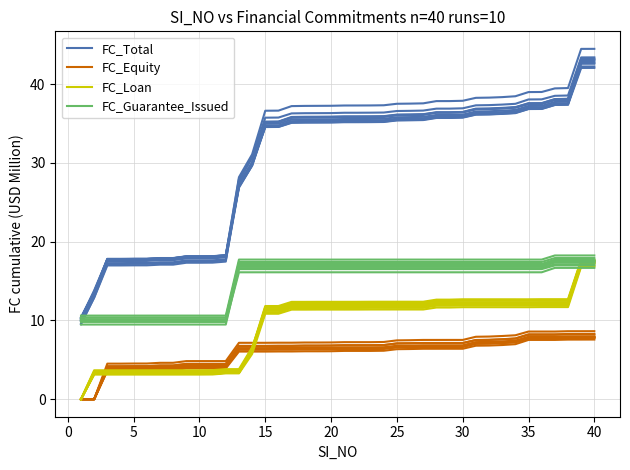

How many interior local peaks does the FC_Equity series have?

4